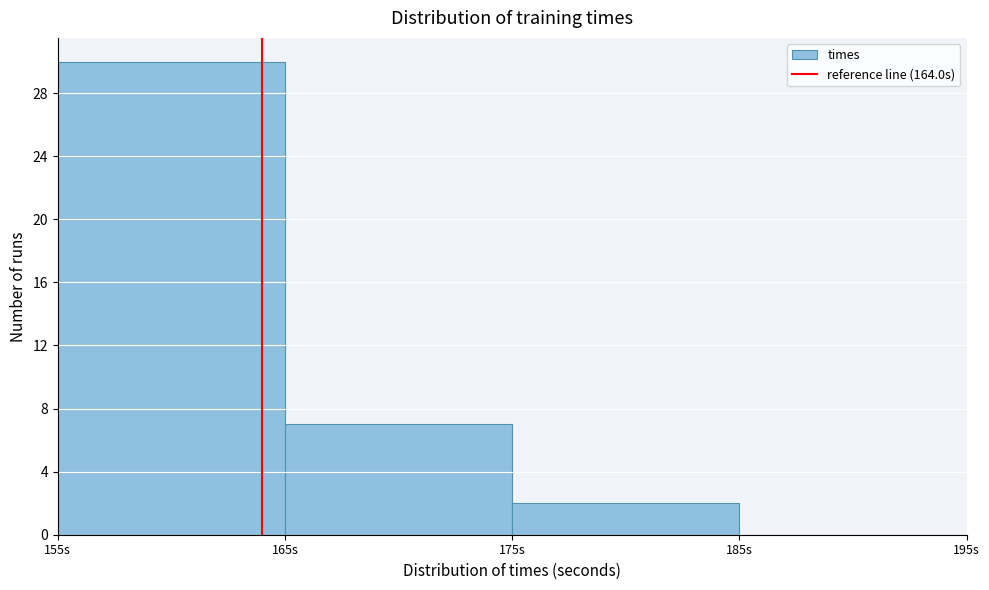

What is the height of the bar covering 165 to 175 on the x-axis? The values are not printed on the chart, so give them approximately, as read against the axis.

7